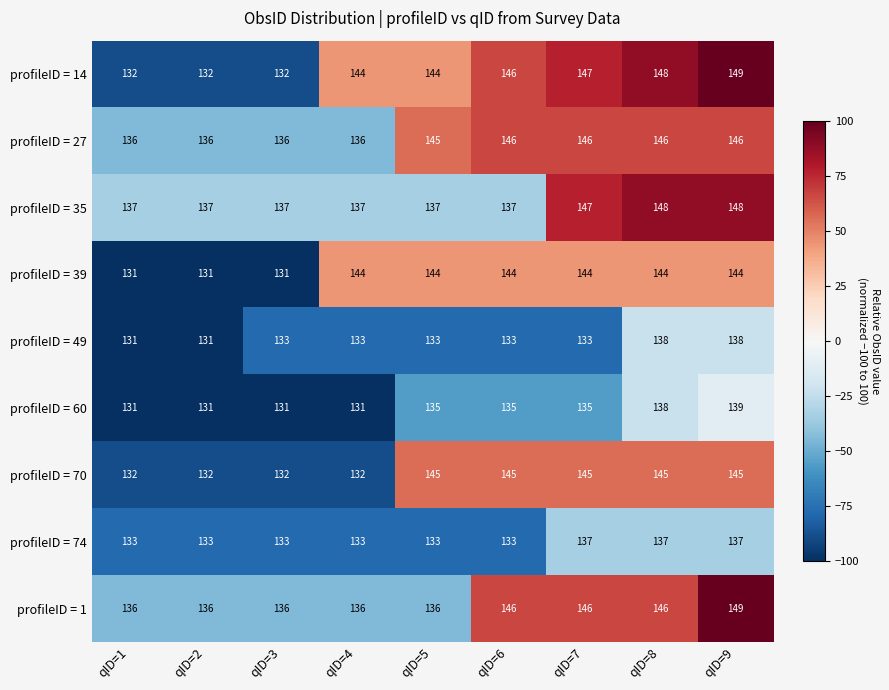

What is the difference between the profileID = 1 values at qID=7 and qID=1?

10